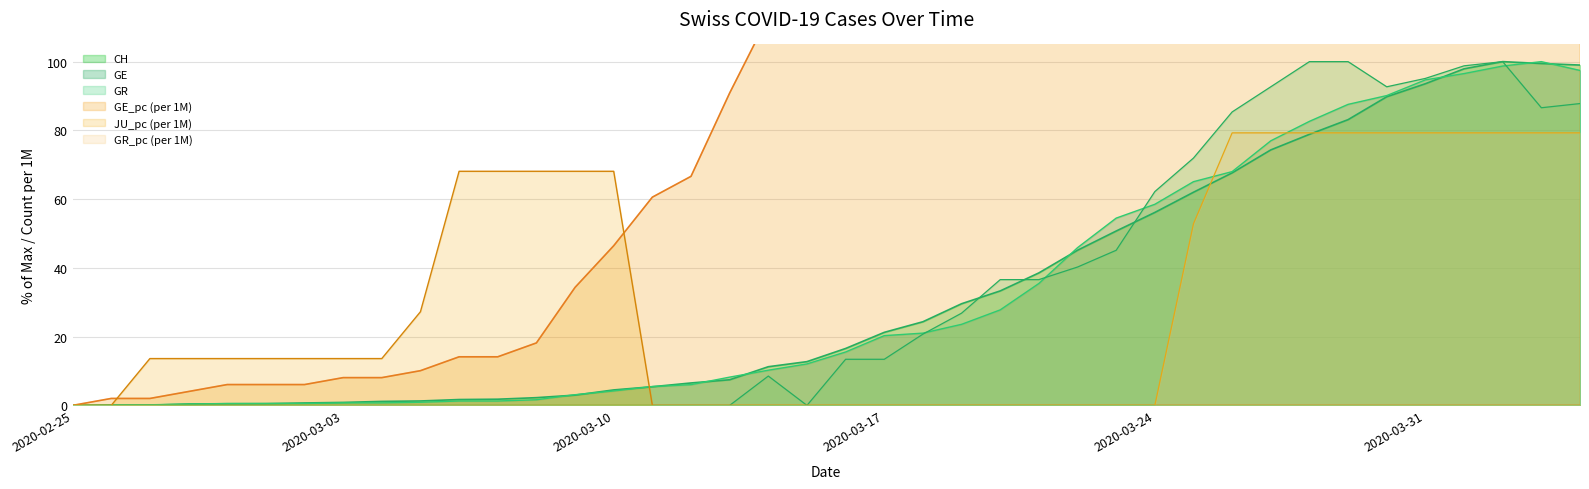

True or false: GE has more than 1 points higher than both neighbors.

False